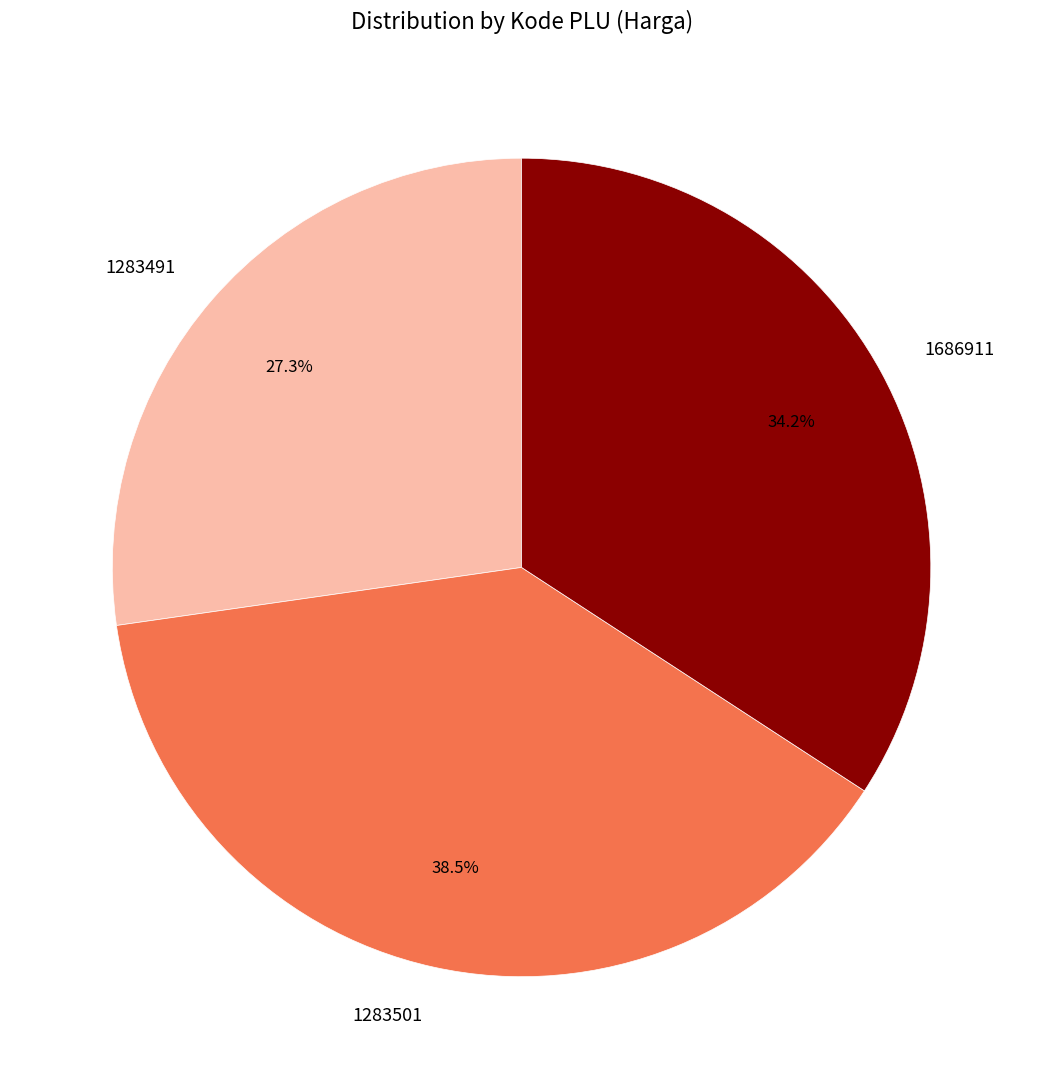

Rank the categories by value from lowest to highest.

1283491, 1686911, 1283501